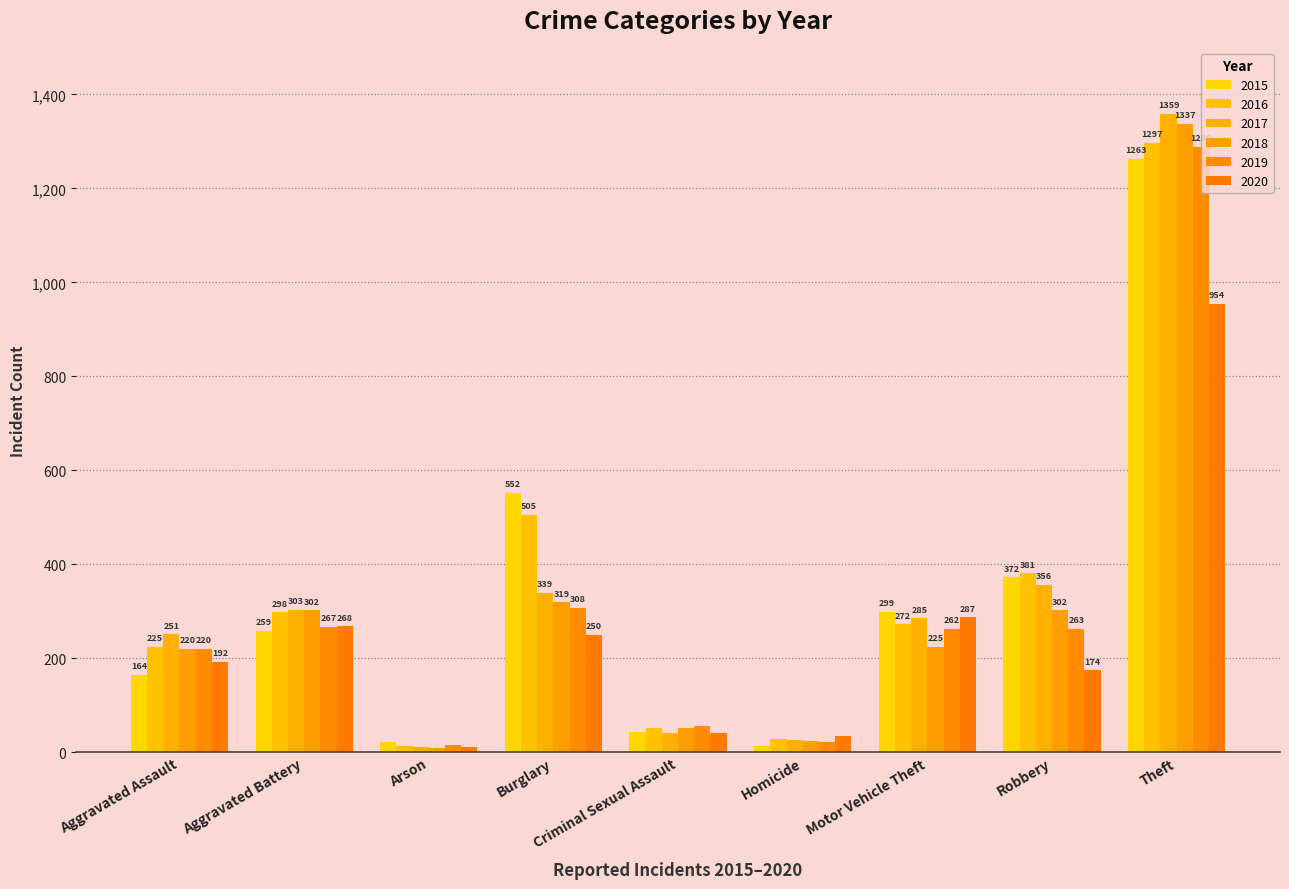

How many series are shown in this chart?

6